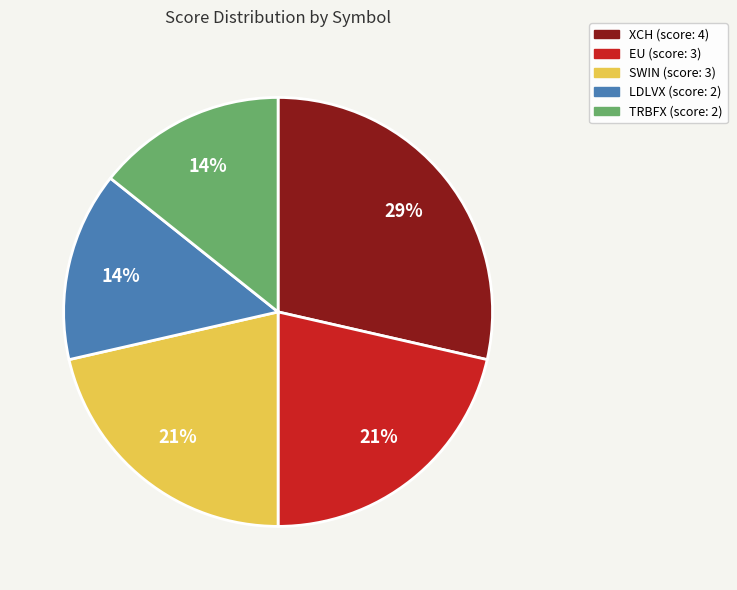

What percentage is the TRBFX slice, to the nearest percent?

14%